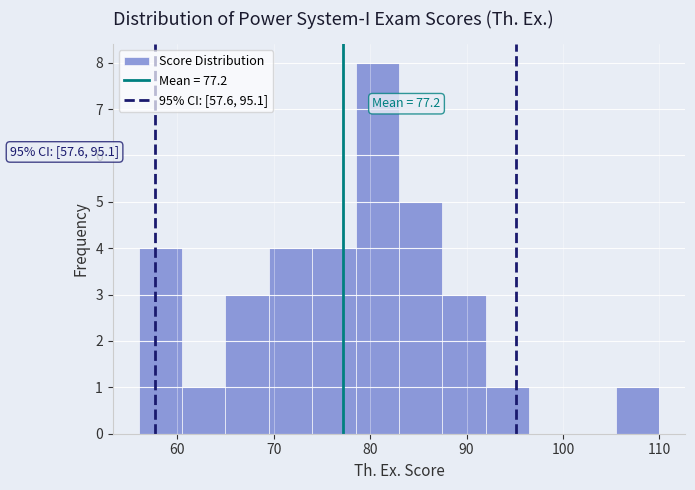

Over which range of the x-axis is the bar tallest?

78.5 to 83.0